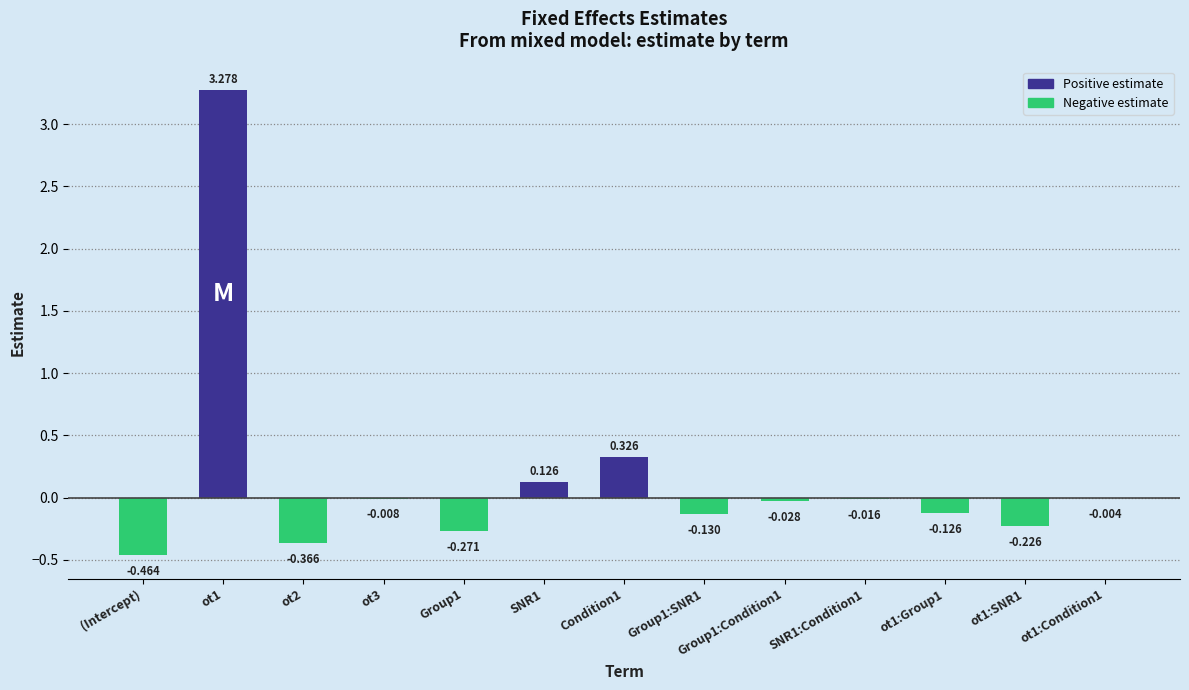

How many values exceed 0?

3